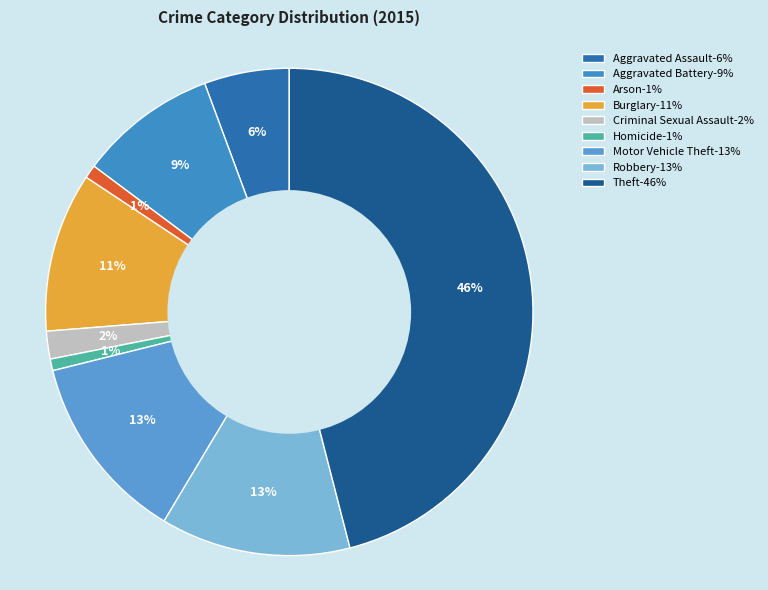

What is the smallest slice in the pie chart?

Homicide